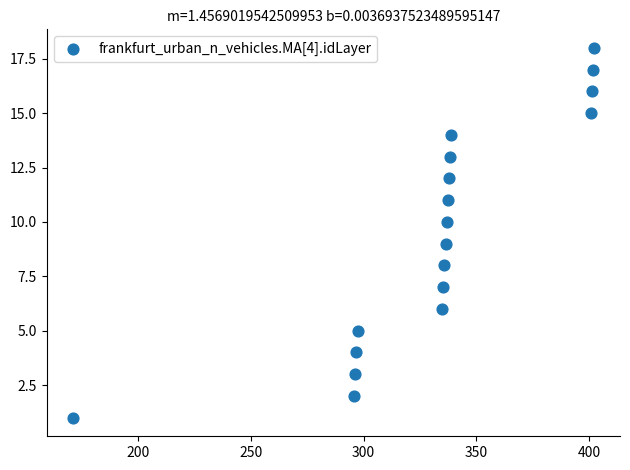

What is the range of Y values (max minus min)?

17